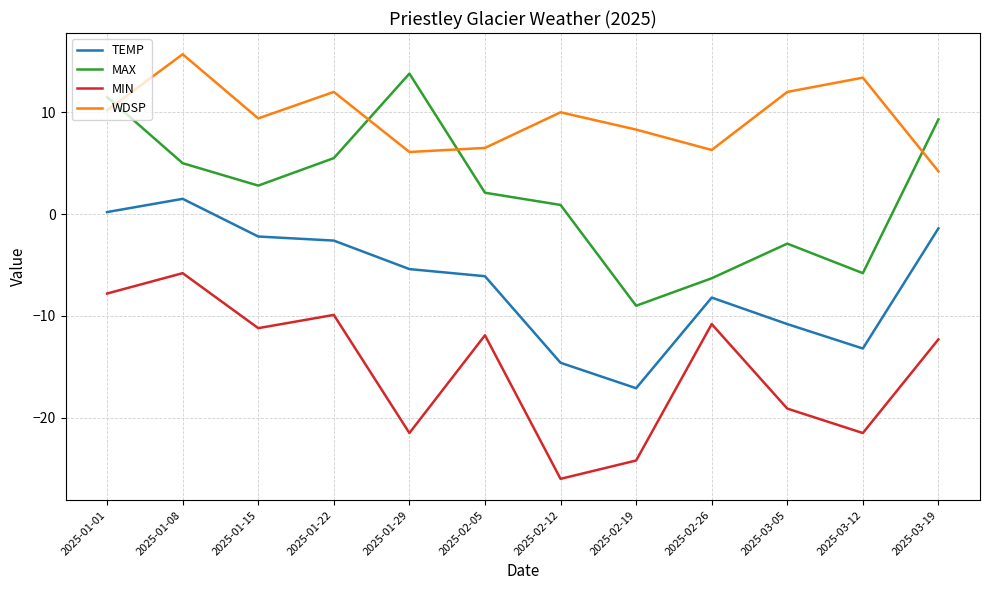

What is the average value of the TEMP series?

-6.7